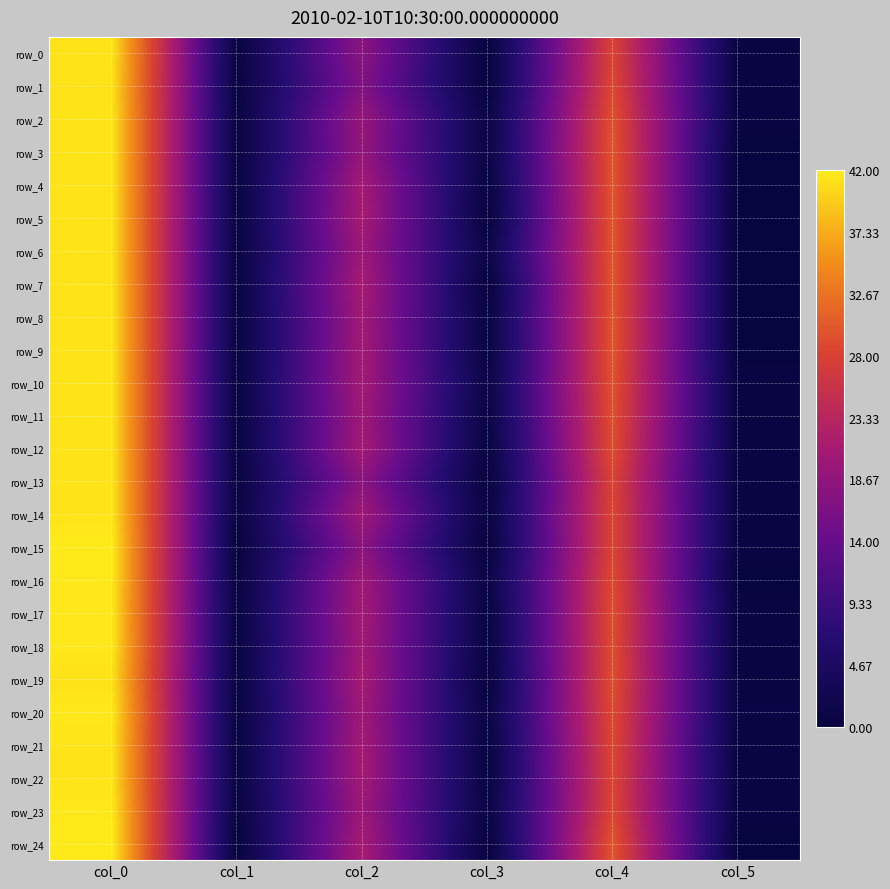

Reading right to left, list all the values displayed in this chart.

row_0: col_5=0.4	col_4=28.2	col_3=0.0	col_2=18.0	col_1=0.5	col_0=41.5
row_1: col_5=0.4	col_4=28.8	col_3=0.0	col_2=17.0	col_1=0.5	col_0=41.3
row_2: col_5=0.5	col_4=29.7	col_3=0.9	col_2=19.3	col_1=0.5	col_0=41.5
row_3: col_5=0.0	col_4=30.0	col_3=1.0	col_2=19.0	col_1=0.5	col_0=41.5
row_4: col_5=0.0	col_4=30.0	col_3=0.4	col_2=20.8	col_1=0.5	col_0=41.5
row_5: col_5=0.0	col_4=30.0	col_3=0.0	col_2=21.0	col_1=0.5	col_0=41.5
row_6: col_5=0.0	col_4=30.0	col_3=1.2	col_2=20.0	col_1=0.5	col_0=41.5
row_7: col_5=0.0	col_4=30.0	col_3=0.0	col_2=21.0	col_1=0.5	col_0=41.5
row_8: col_5=0.0	col_4=30.0	col_3=0.5	col_2=20.5	col_1=0.5	col_0=41.5
row_9: col_5=0.0	col_4=30.0	col_3=0.5	col_2=20.7	col_1=0.5	col_0=41.5
row_10: col_5=0.4	col_4=29.8	col_3=1.1	col_2=20.8	col_1=0.5	col_0=41.5
row_11: col_5=0.5	col_4=29.5	col_3=0.8	col_2=20.2	col_1=0.5	col_0=41.5
row_12: col_5=0.4	col_4=29.2	col_3=0.4	col_2=20.8	col_1=0.5	col_0=41.5
row_13: col_5=0.4	col_4=28.2	col_3=0.0	col_2=18.0	col_1=0.5	col_0=41.5
row_14: col_5=0.5	col_4=28.5	col_3=0.4	col_2=20.2	col_1=0.5	col_0=41.5
row_15: col_5=0.5	col_4=28.5	col_3=0.0	col_2=18.0	col_1=0.0	col_0=42.0
row_16: col_5=0.0	col_4=29.0	col_3=0.9	col_2=20.3	col_1=0.4	col_0=41.8
row_17: col_5=0.5	col_4=29.3	col_3=0.4	col_2=20.8	col_1=0.5	col_0=41.7
row_18: col_5=0.4	col_4=29.2	col_3=0.5	col_2=20.5	col_1=0.4	col_0=41.8
row_19: col_5=0.5	col_4=29.5	col_3=0.0	col_2=21.0	col_1=0.5	col_0=41.3
row_20: col_5=0.7	col_4=29.0	col_3=0.8	col_2=20.2	col_1=0.4	col_0=41.8
row_21: col_5=0.4	col_4=28.8	col_3=0.4	col_2=20.8	col_1=0.5	col_0=41.5
row_22: col_5=0.5	col_4=28.5	col_3=0.4	col_2=20.8	col_1=0.5	col_0=41.5
row_23: col_5=0.5	col_4=28.7	col_3=0.8	col_2=20.0	col_1=0.4	col_0=41.8
row_24: col_5=0.0	col_4=30.0	col_3=0.0	col_2=21.0	col_1=0.0	col_0=42.0